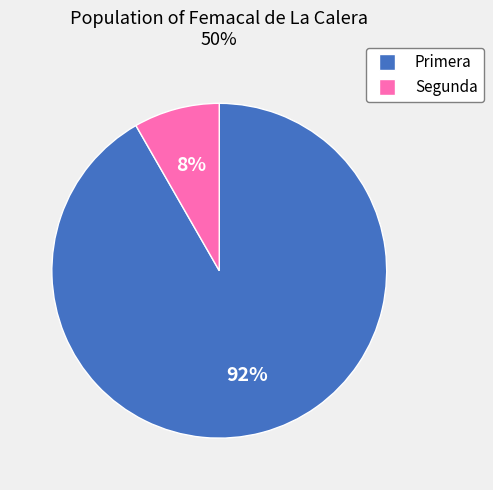

How many segments does this pie chart have?

2